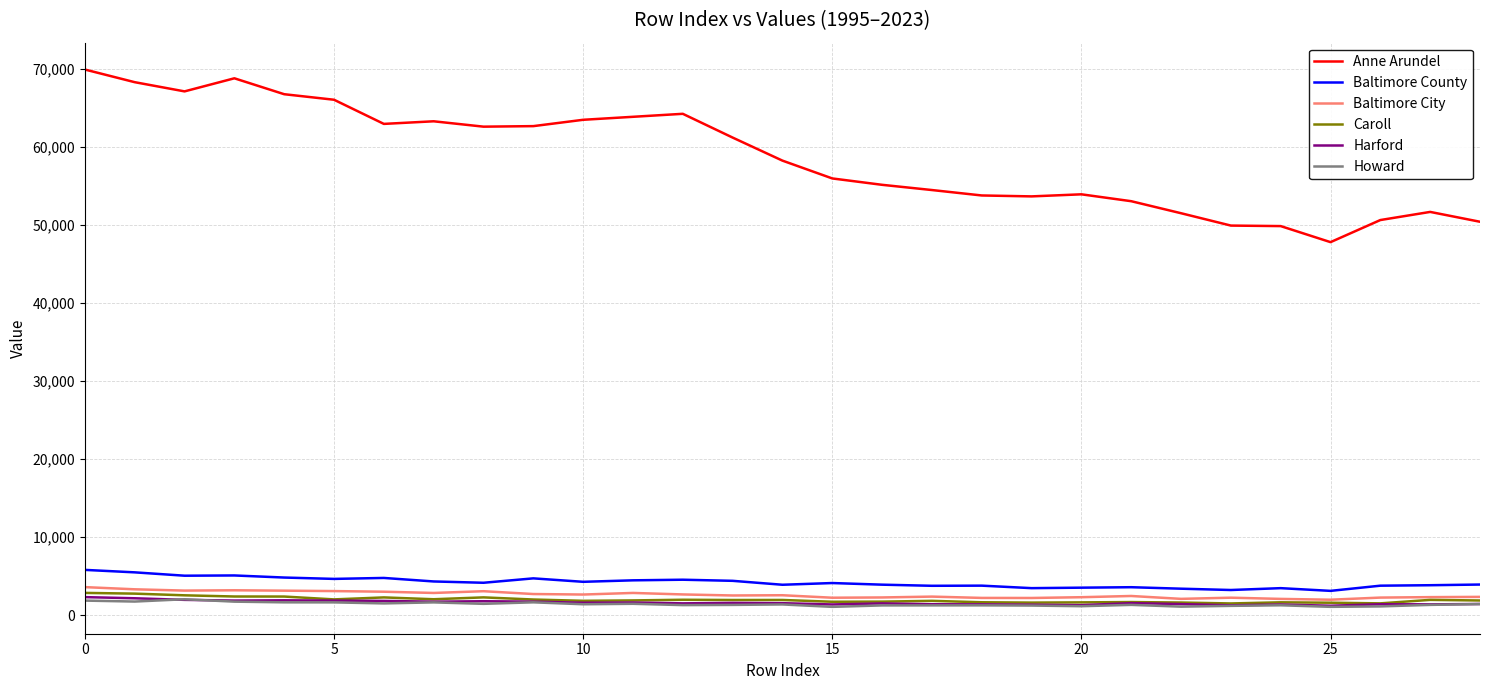

Which series has the widest spread of values?

Anne Arundel